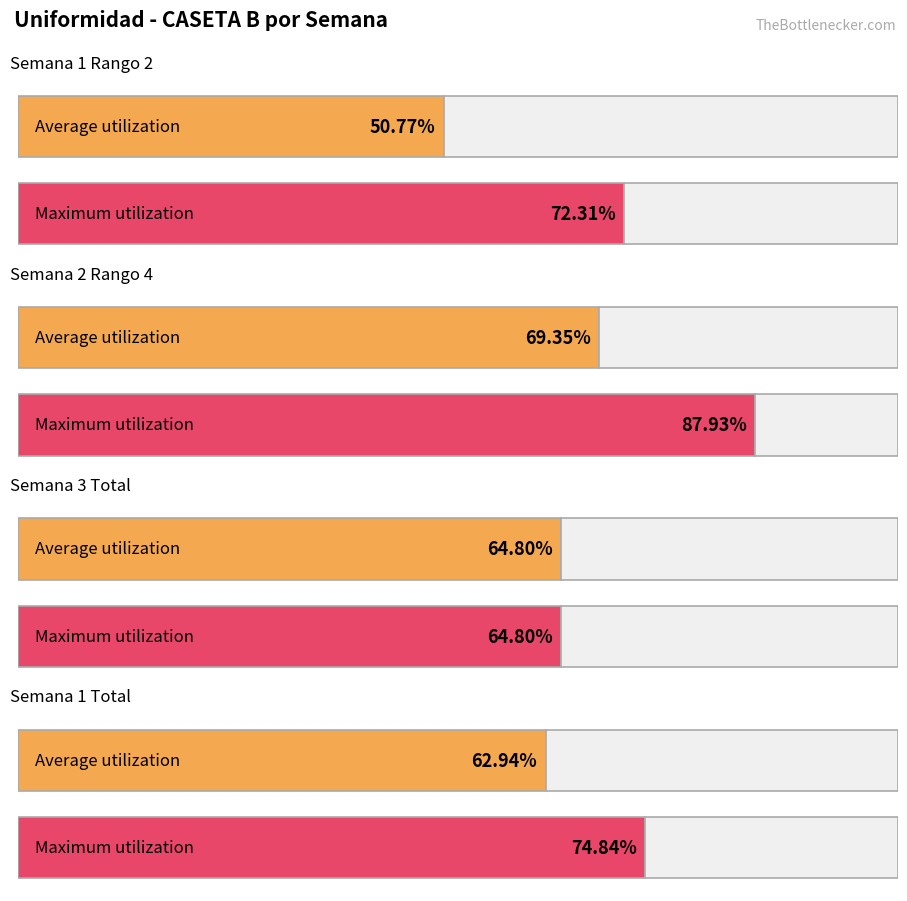

What is the average value of the Average utilization series?

62.0